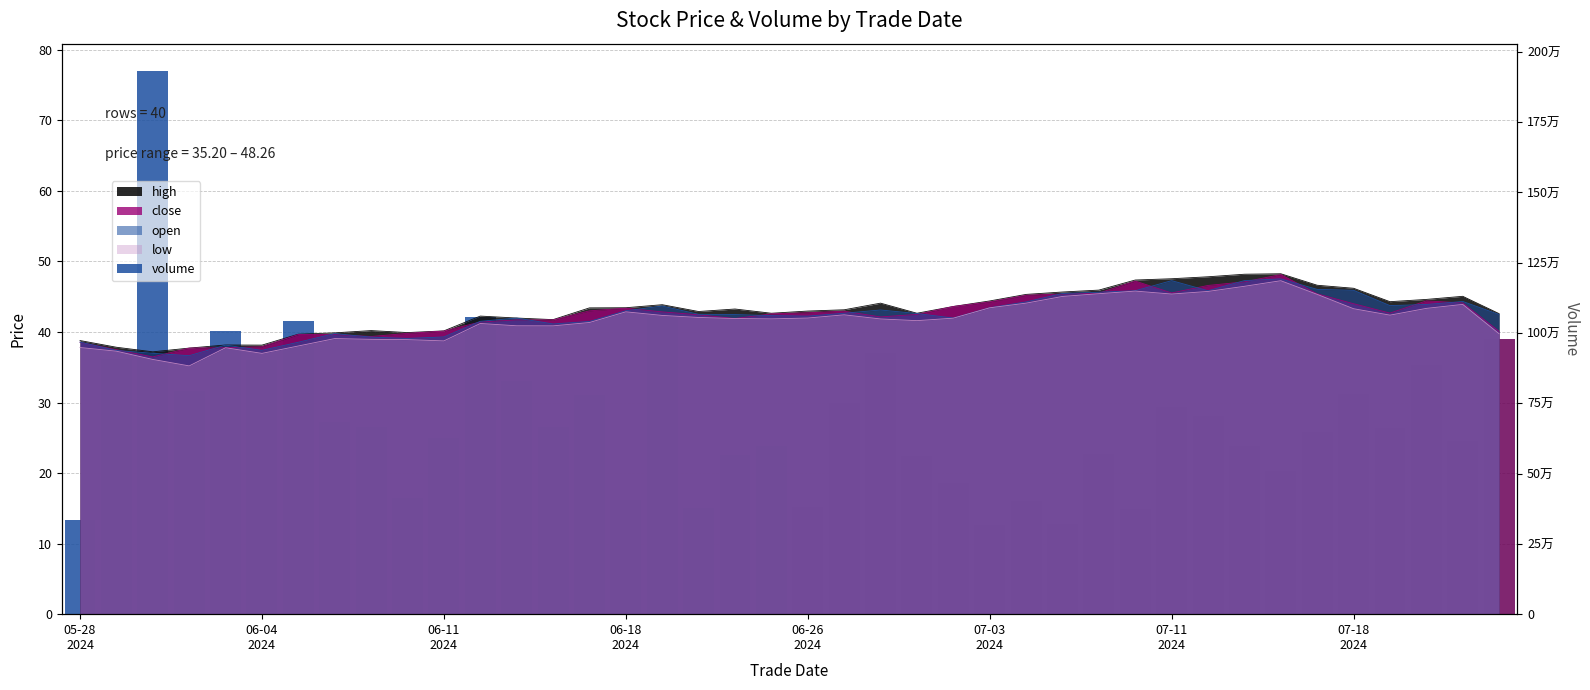

Are the bars horizontal?

No